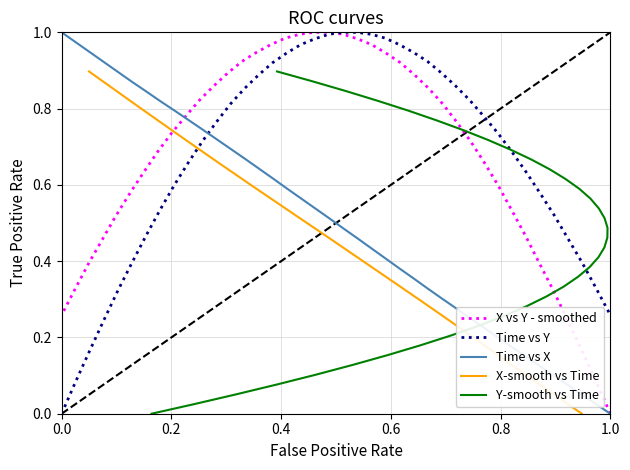

Which series ends up on top after the final intersection of X and Y?

Y